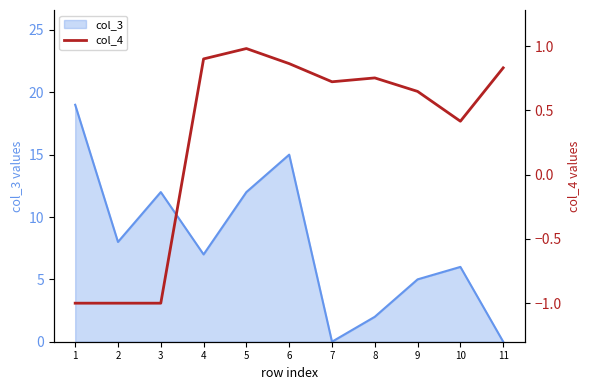

The value at 11 is 1.1. True or false?

False